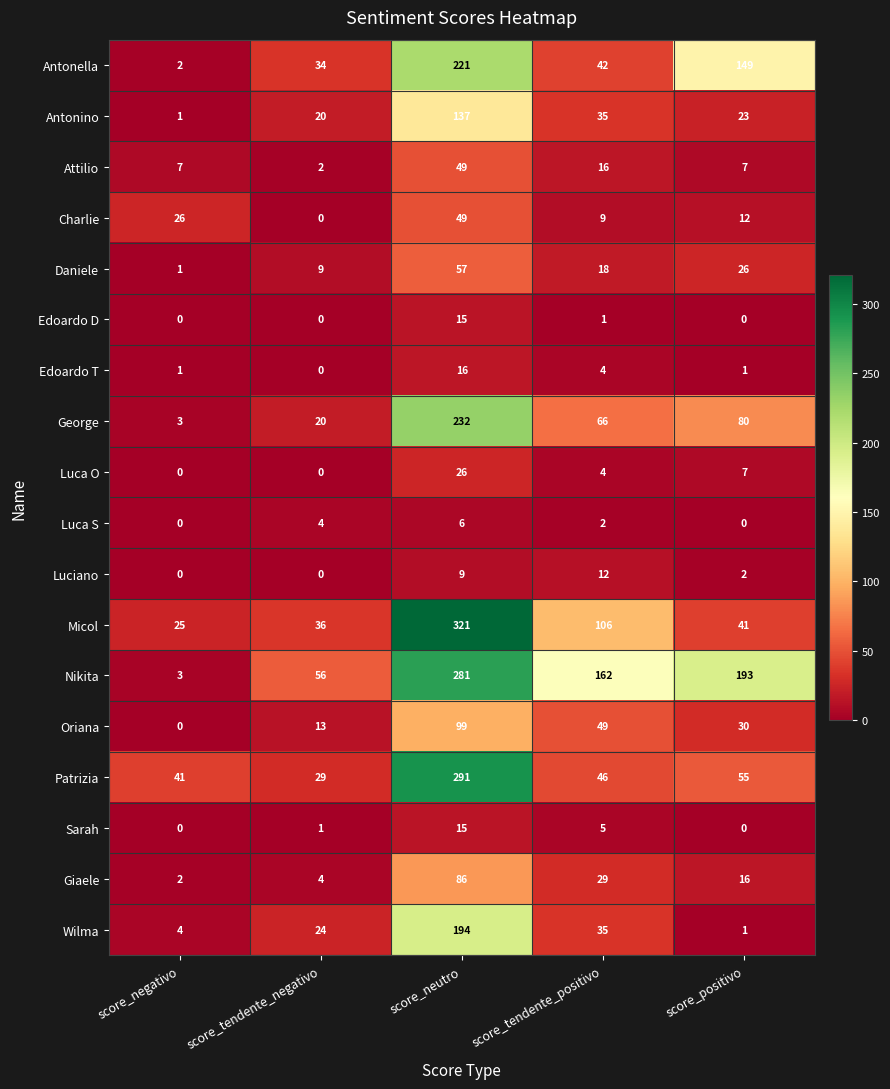

How many values in the Daniele series are below 18?

2